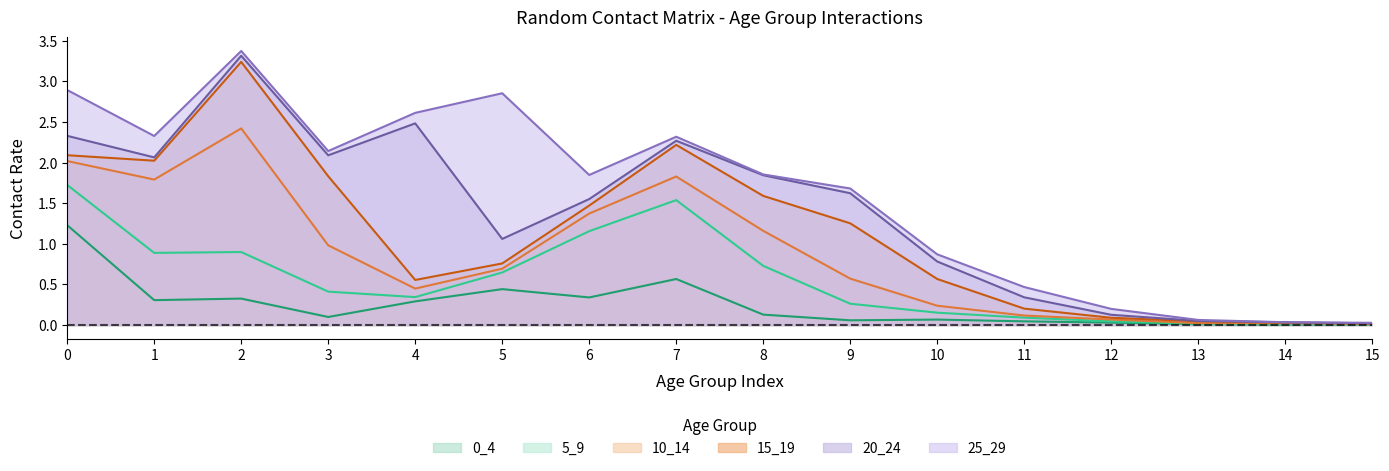

At how many categories does at least one series exceed 0?

16